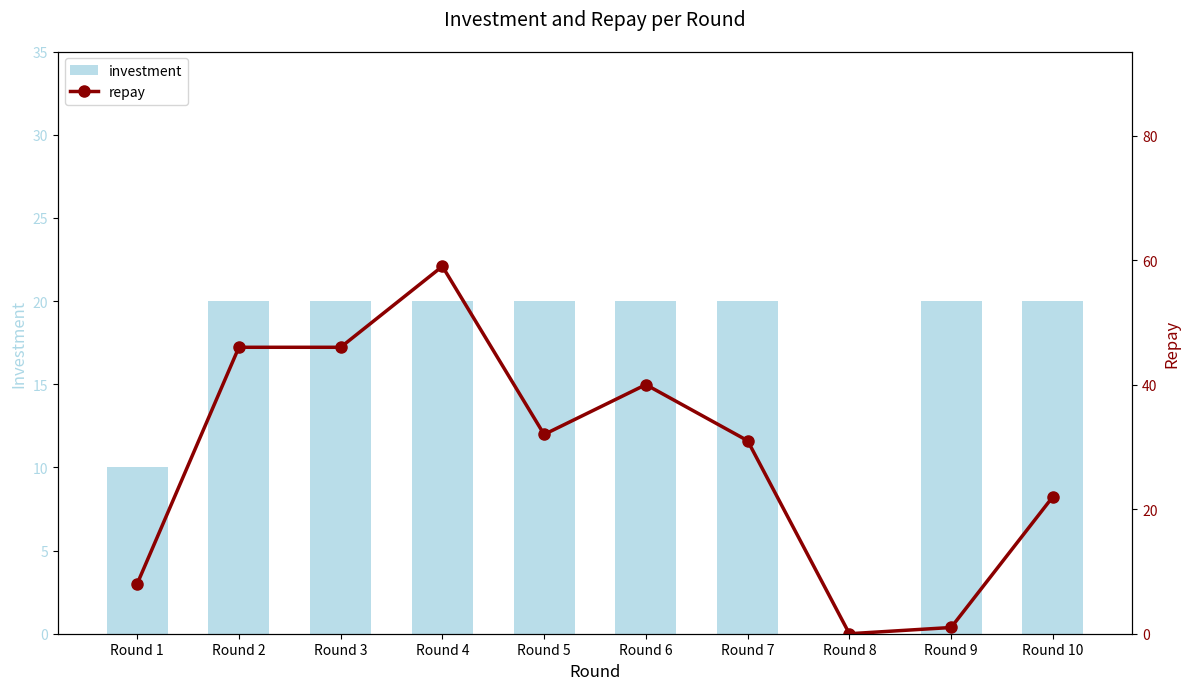

The value of investment at Round 5 is 33. True or false?

False